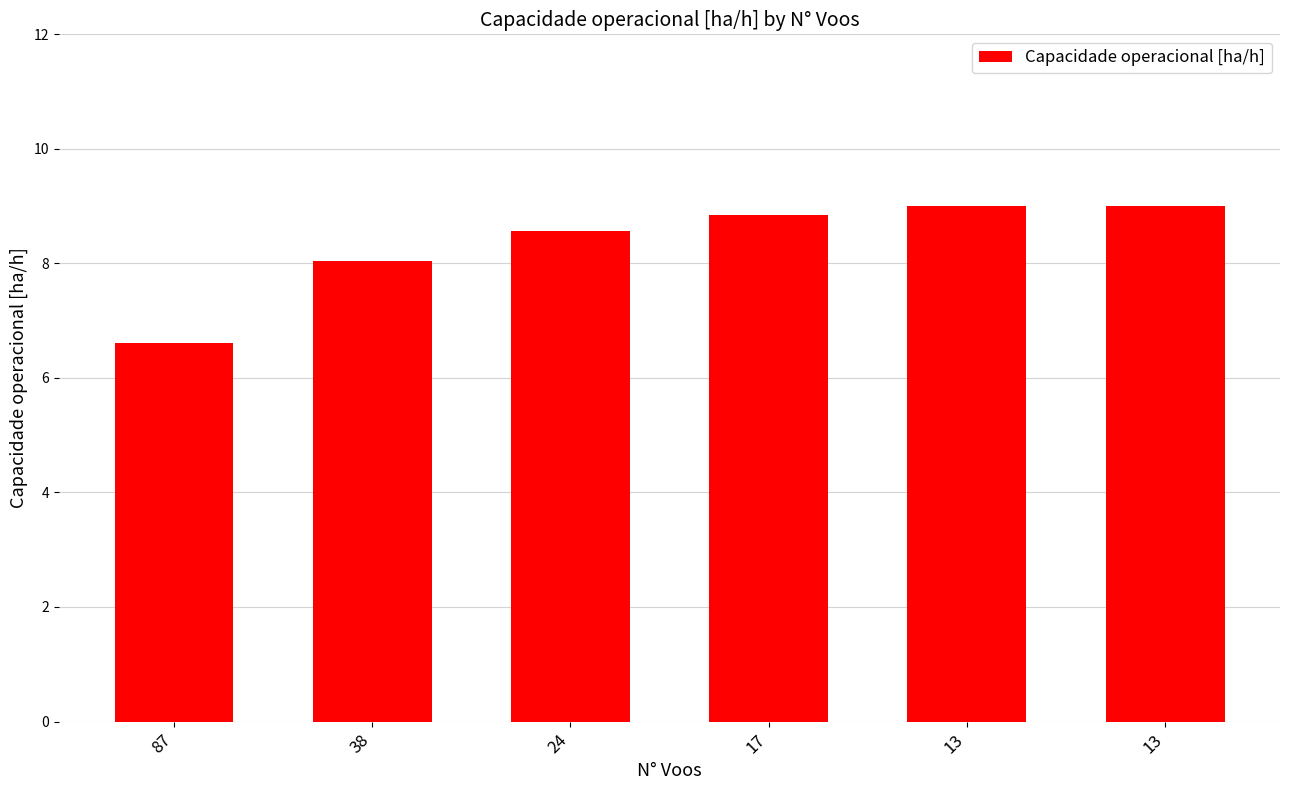

What is the value of the 1st bar from the left?

6.6